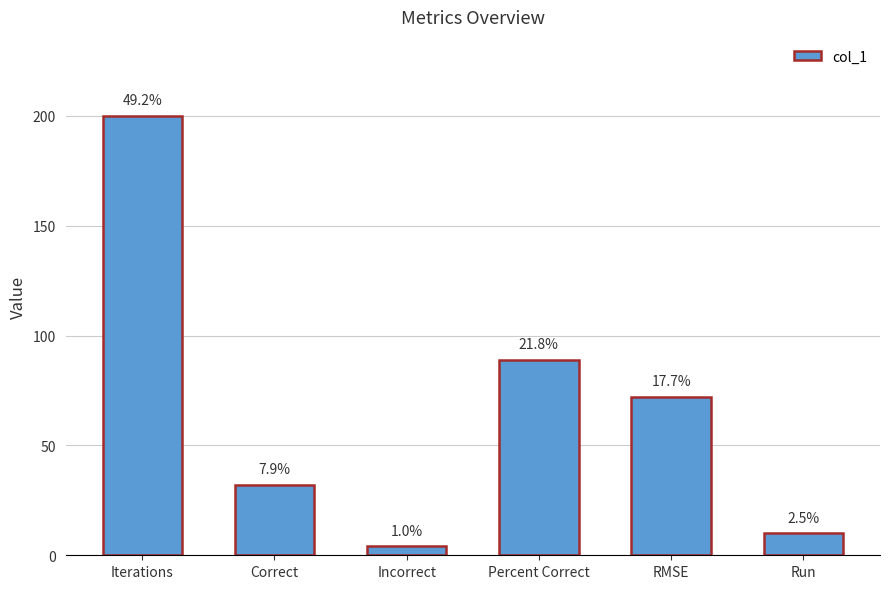

Reading right to left, extract all data points from this chart.

Run=10.0	RMSE=72.0	Percent Correct=88.9	Incorrect=4.0	Correct=32.0	Iterations=200.0